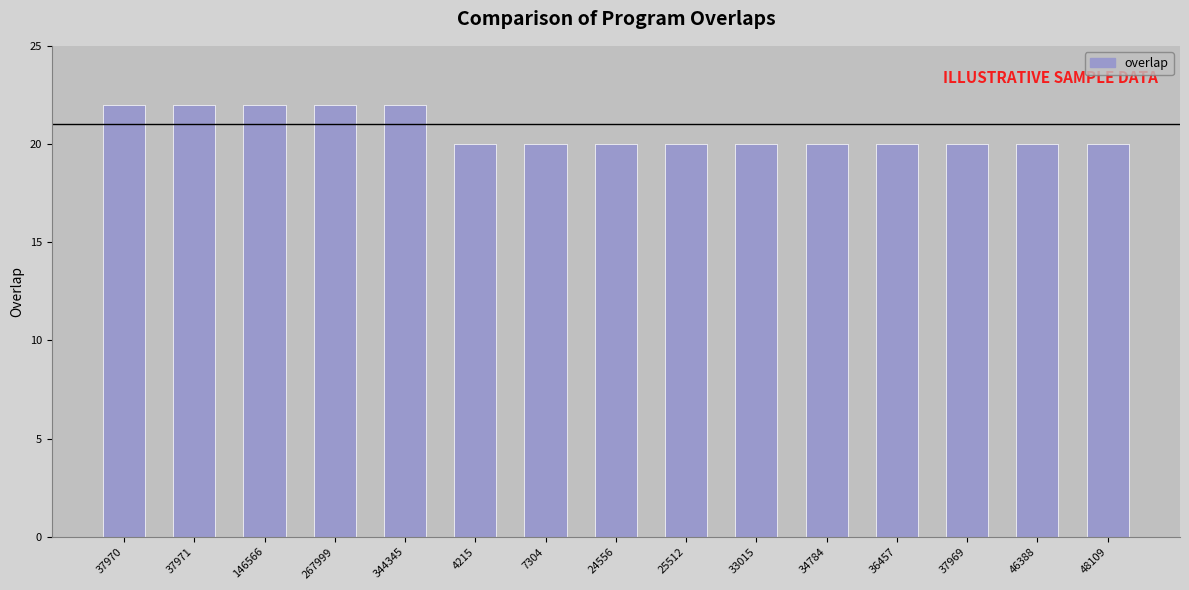

What is the sum of the values at 33015 and 36457?

40